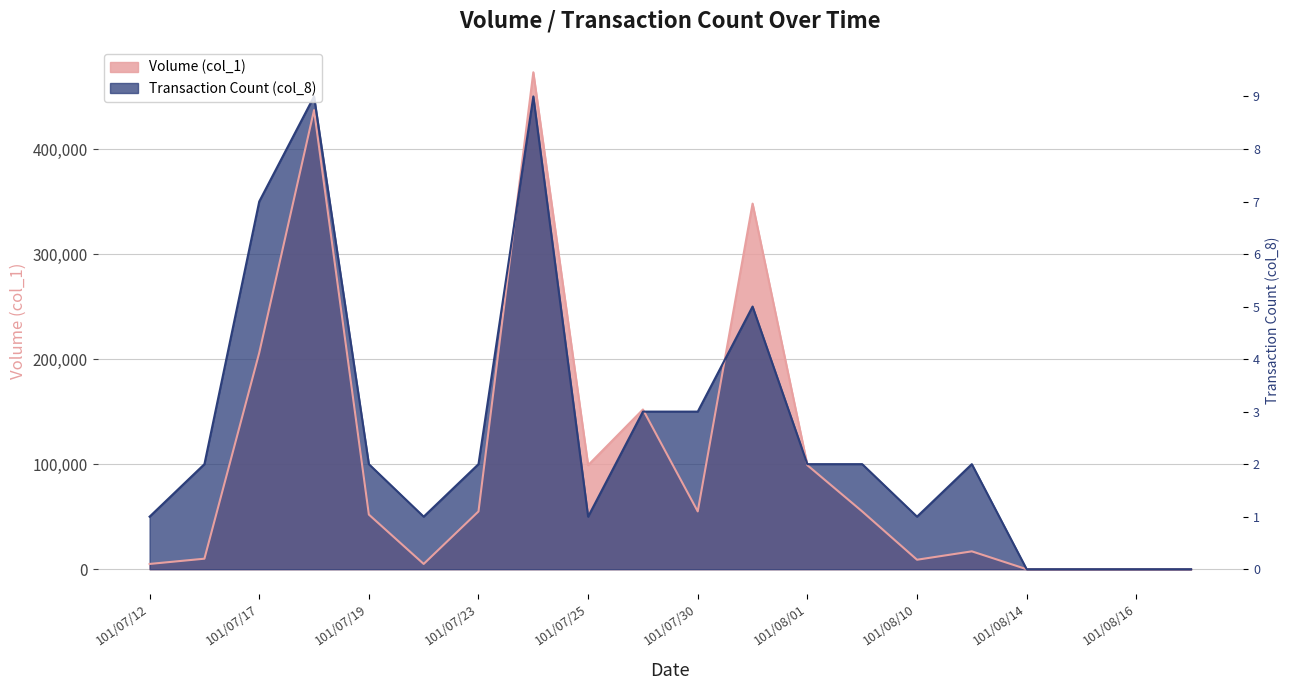

True or false: Volume (col_1) and Transaction Count (col_8) intersect in this chart.

True